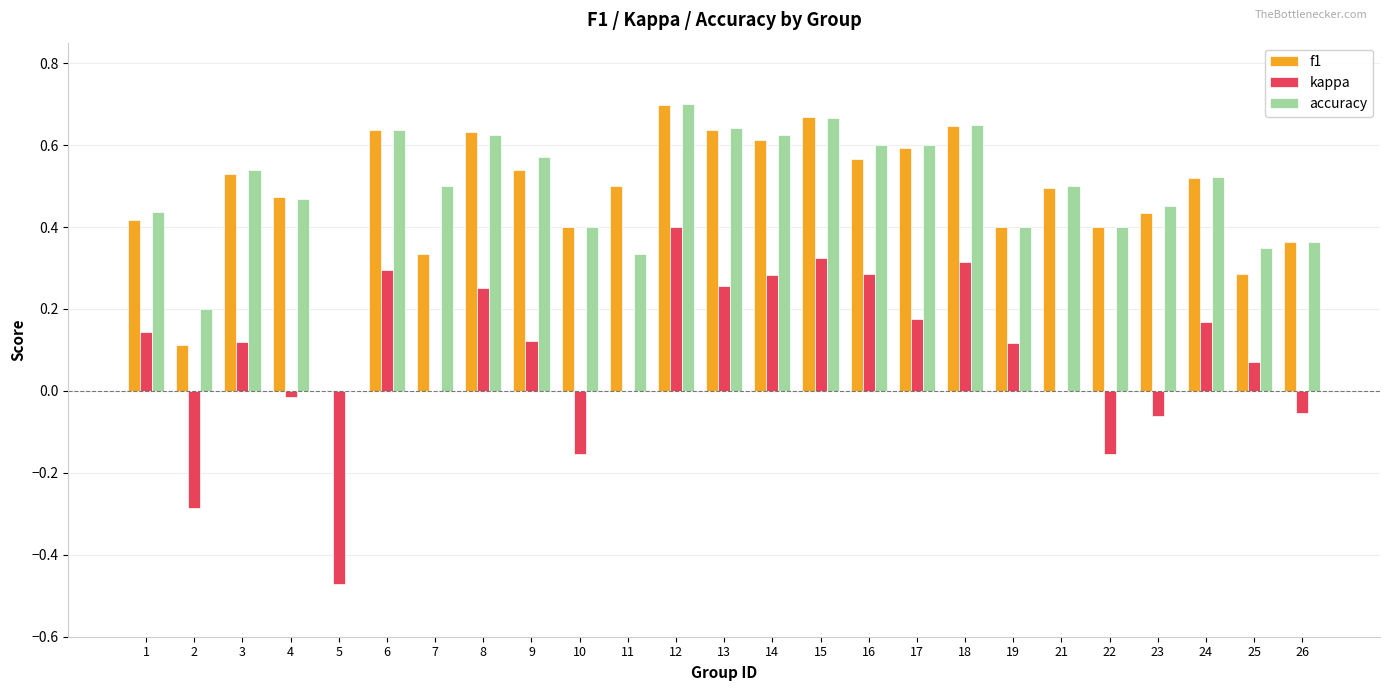

What are all the series names shown in the legend?

f1, kappa, accuracy